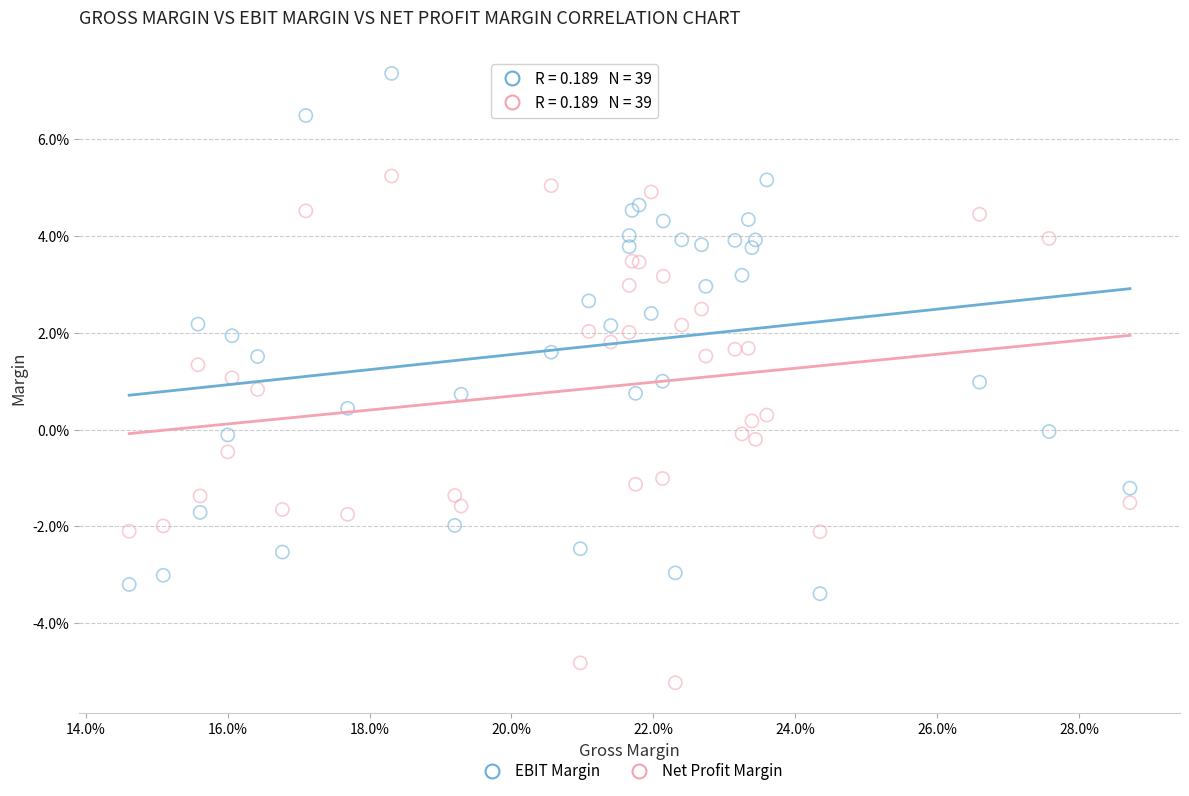

Which series contains the highest Y value?

EBIT Margin